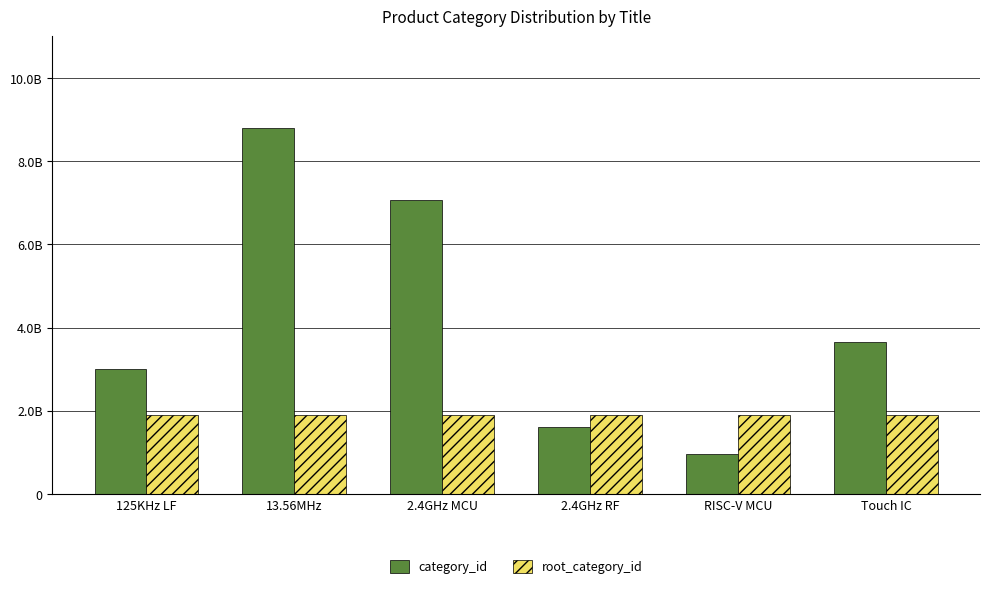

At which category is the sum across all series the highest?

13.56MHz